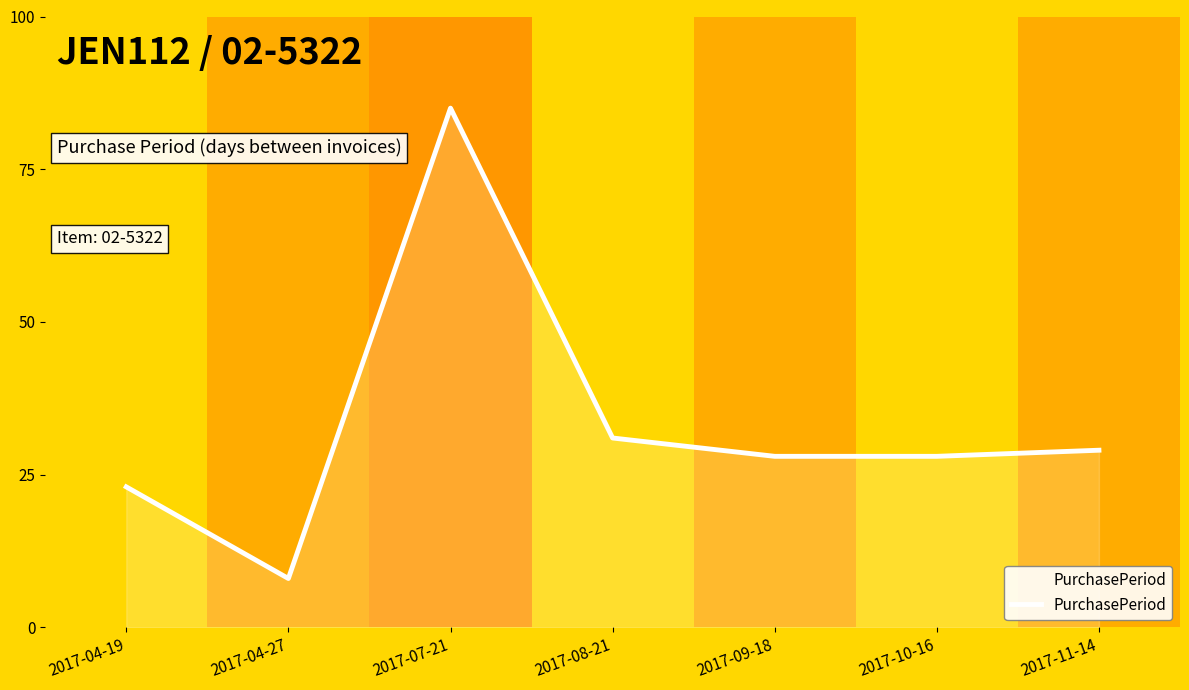

Does the chart have visible grid lines?

No